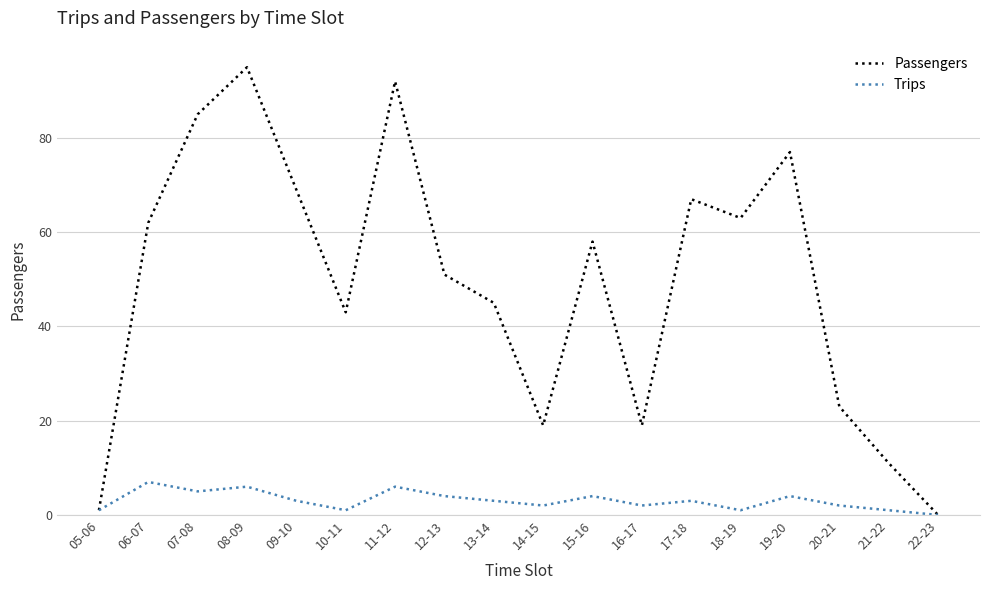

Is it true that Passengers equals 106 at 06-07?

False